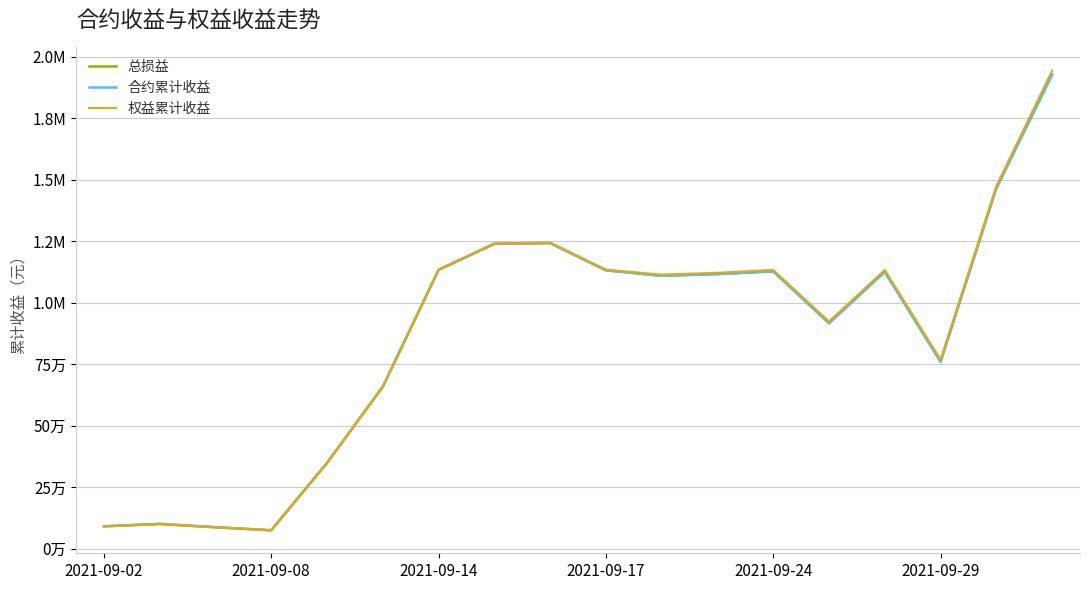

Does the chart display data point markers on the line(s)?

No